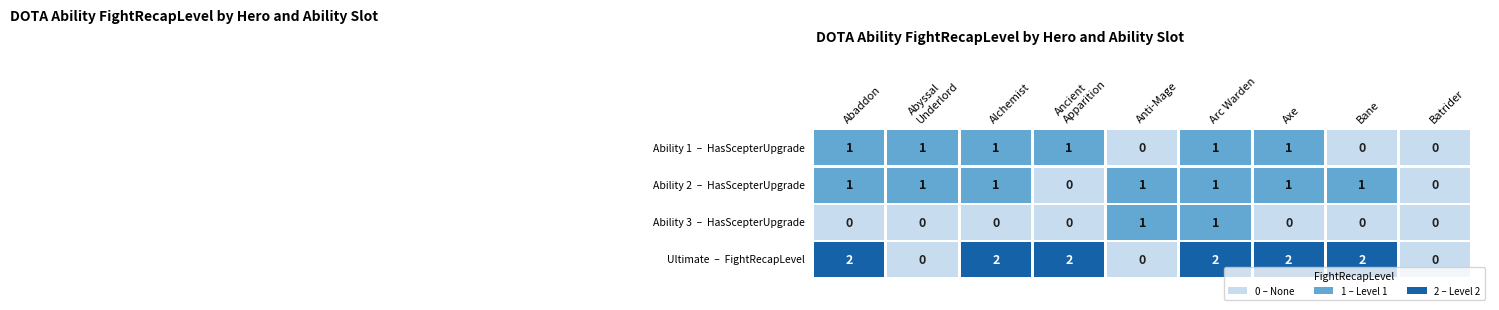

What is the difference between the maximum and minimum values in the ancient_apparition series?

2